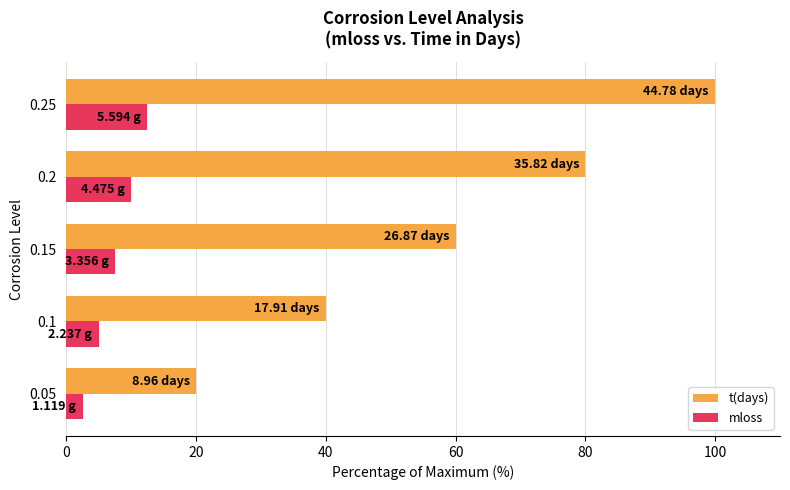

At which category does the chart reach its peak across all series?

0.25